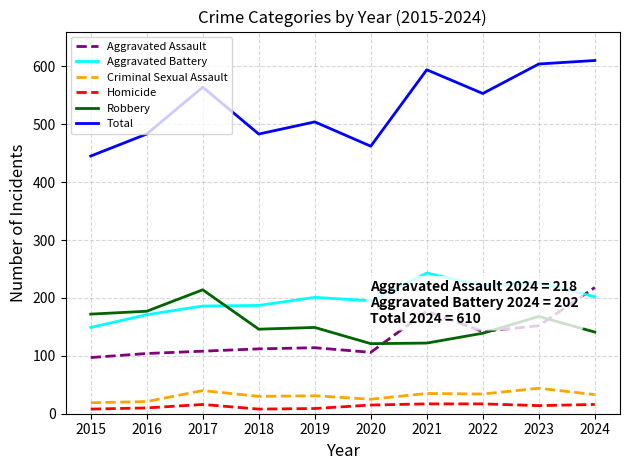

How many lines are shown in the chart?

6